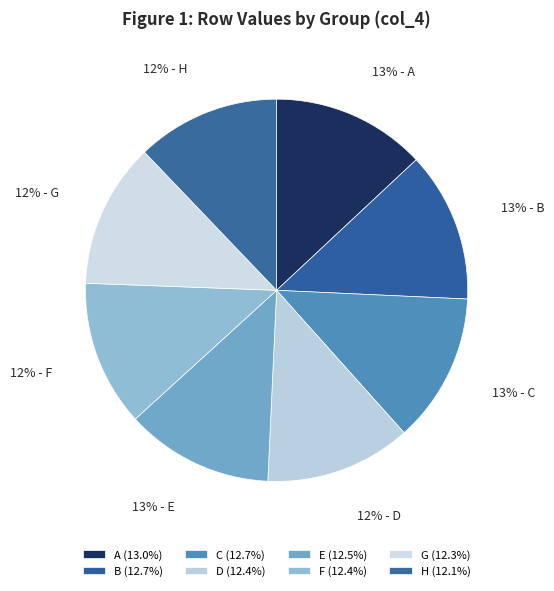

Which has a higher value, D or H?

D